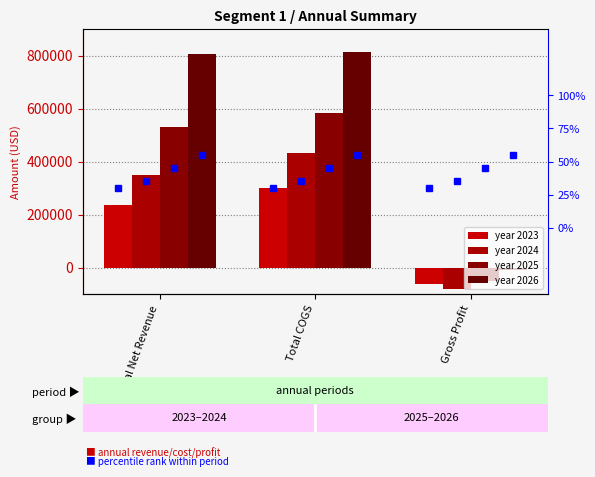

Rank the categories by 2025 value from lowest to highest.

Gross Profit, Total Net Revenue, Total COGS